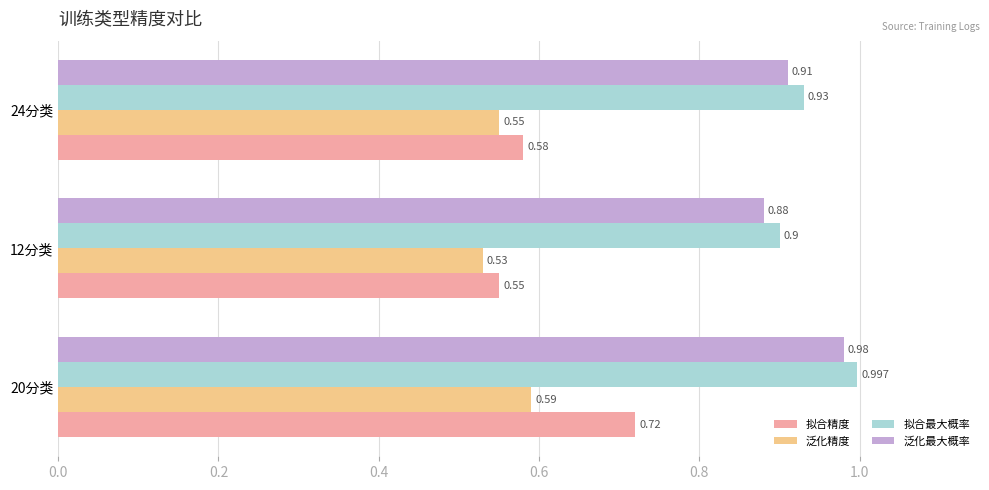

Is the value of 拟合最大概率 at 24分类 greater than the value of 泛化最大概率 at 24分类?

Yes